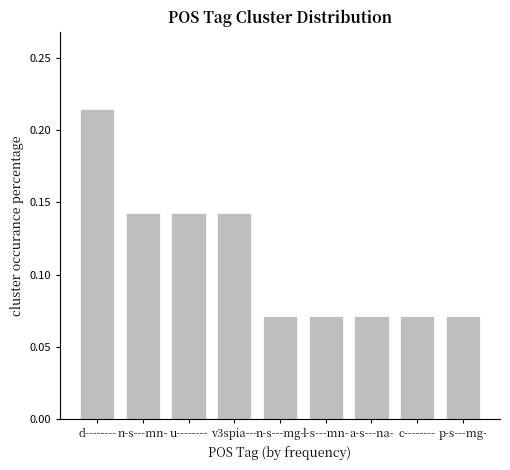

Which category has the highest value across all series?

d--------